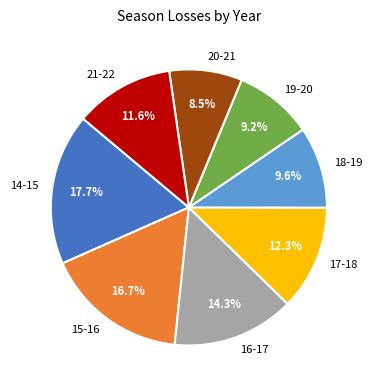

To the nearest percent, what percentage of the pie is 21-22?

12%